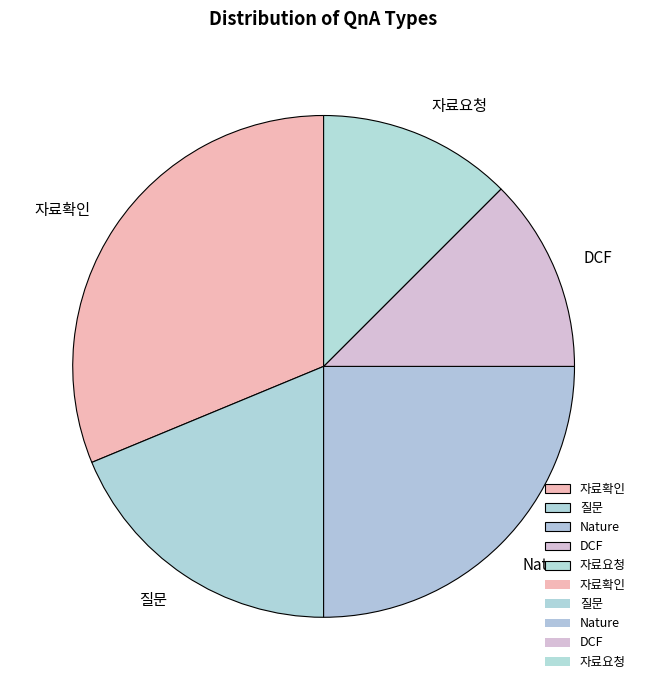

Which category has the biggest portion of the pie?

자료확인